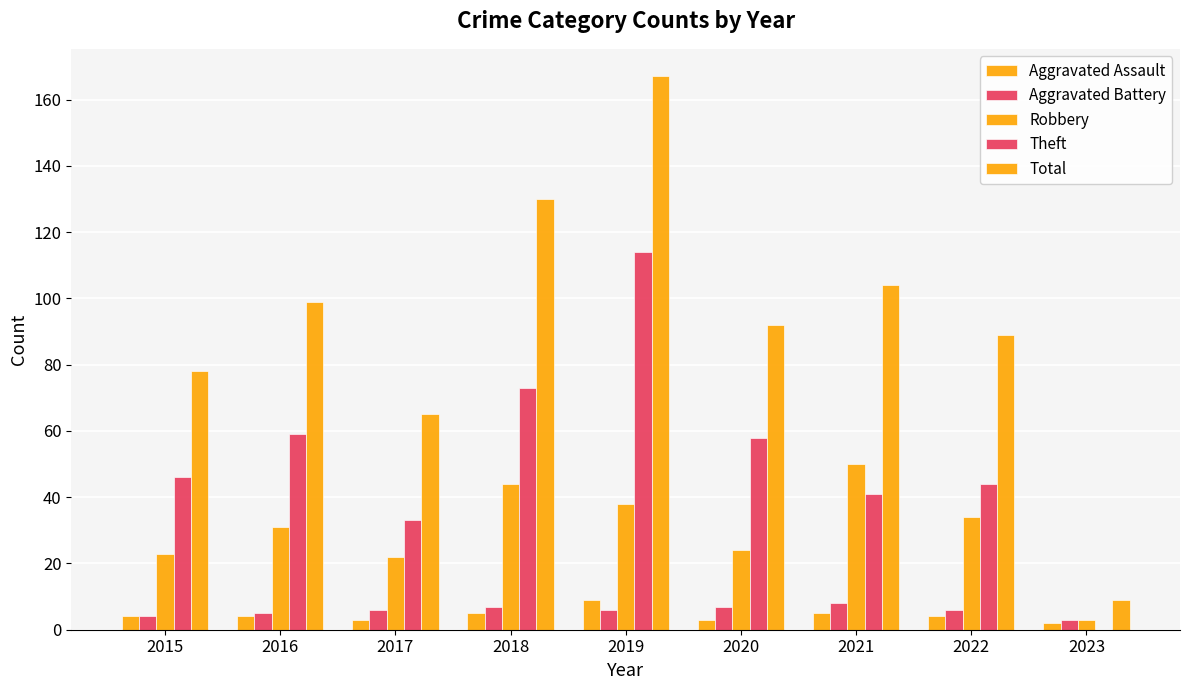

Count the number of categories in the chart.

9